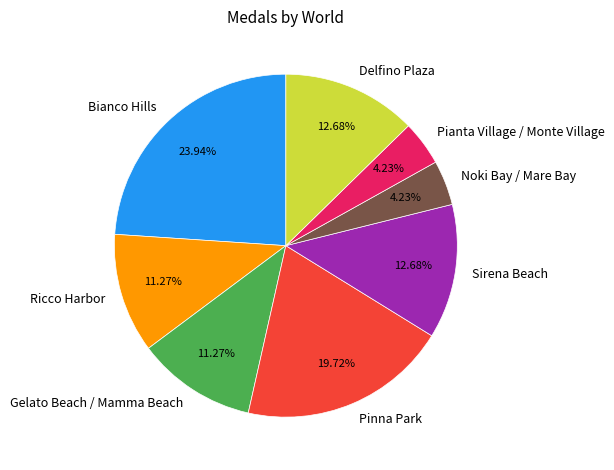

To the nearest percent, what is the average slice percentage?

12%